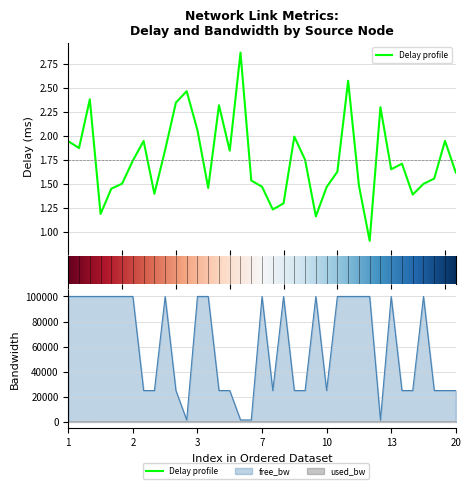

What is the maximum value shown in the chart?

99999.9